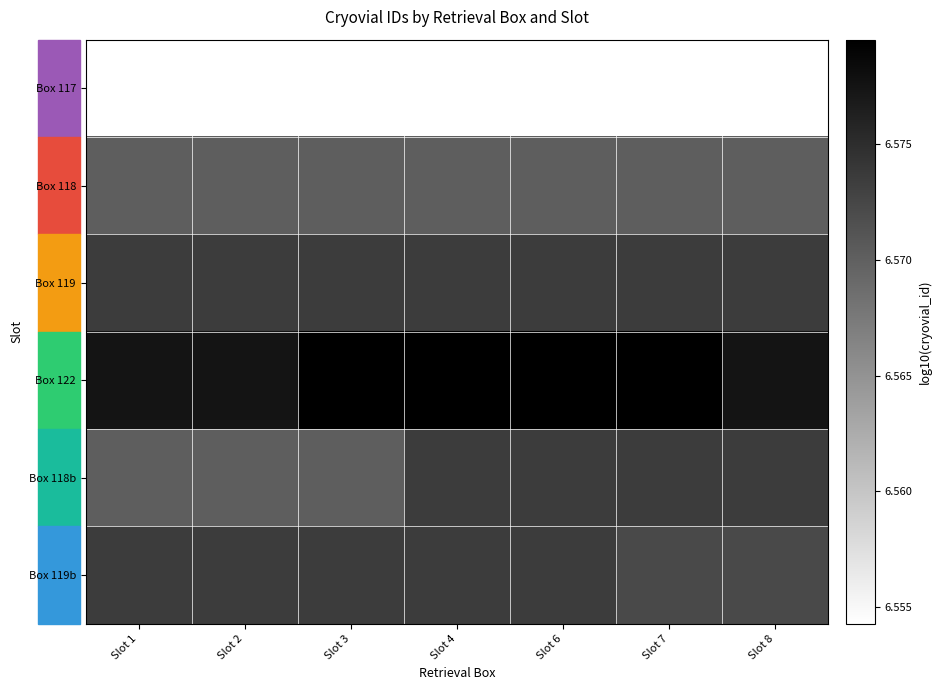

Which has a higher value, Slot 7 or Slot 1?

Slot 7